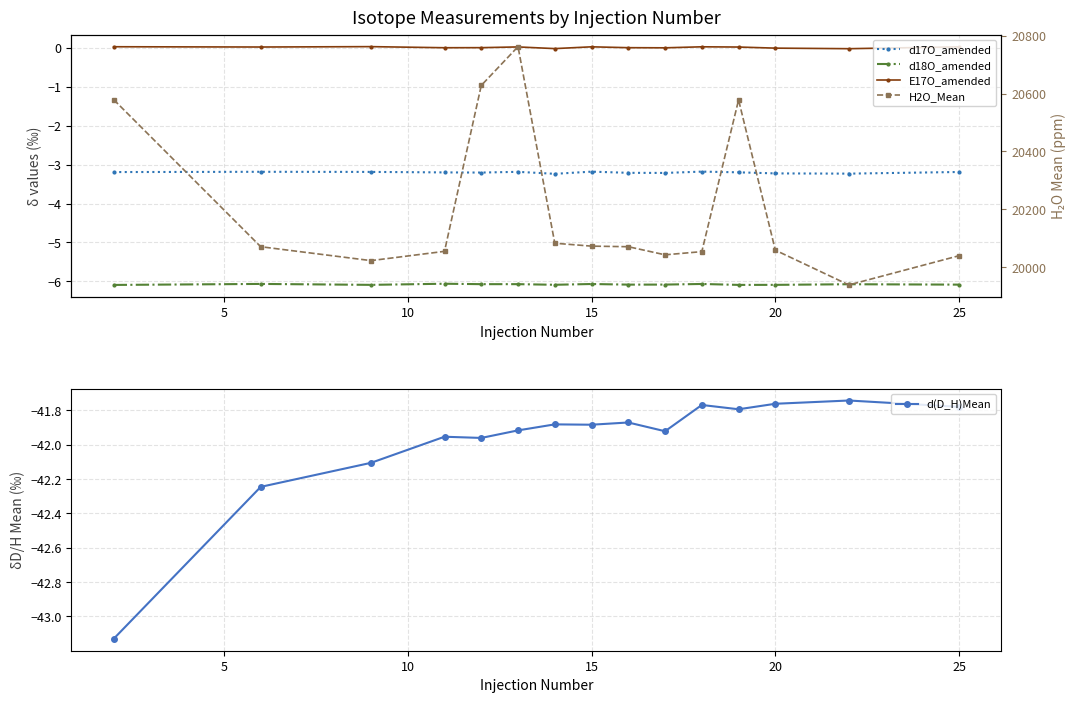

Reading right to left, transcribe all the data shown in this chart.

d17O_amended: -3.2	-3.2	-3.2	-3.2	-3.2	-3.2	-3.2	-3.2	-3.2	-3.2	-3.2	-3.2	-3.2	-3.2	-3.2
d18O_amended: -6.1	-6.1	-6.1	-6.1	-6.1	-6.1	-6.1	-6.1	-6.1	-6.1	-6.1	-6.1	-6.1	-6.1	-6.1
E17O_amended: 0.0	-0.0	-0.0	0.0	0.0	0.0	0.0	0.0	-0.0	0.0	0.0	0.0	0.0	0.0	0.0
H2O_Mean: 20040.0	19939.0	20059.0	20578.0	20054.0	20043.0	20071.0	20073.0	20083.0	20762.0	20628.0	20055.0	20023.0	20071.0	20579.0
d(D_H)Mean: -41.8	-41.7	-41.8	-41.8	-41.8	-41.9	-41.9	-41.9	-41.9	-41.9	-42.0	-42.0	-42.1	-42.2	-43.1